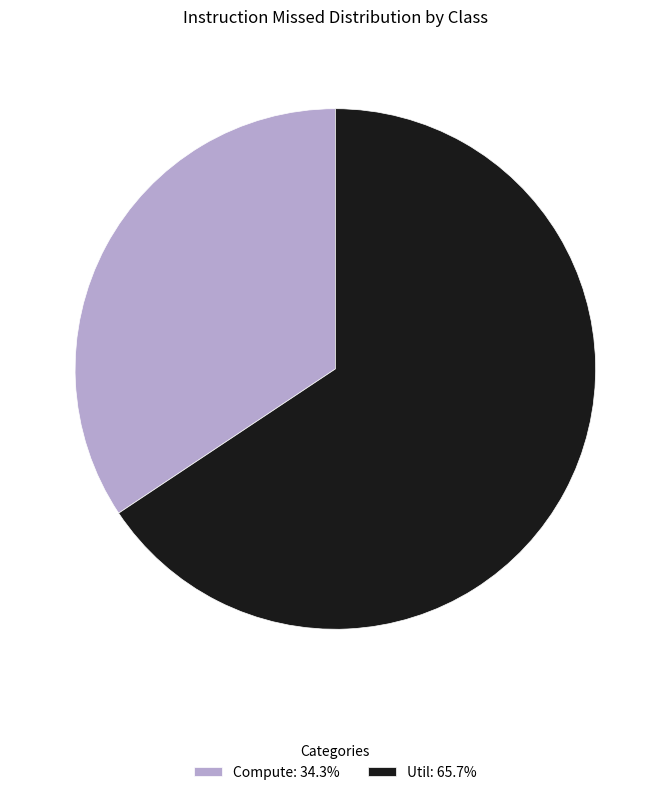

Does any single category account for the majority?

Yes